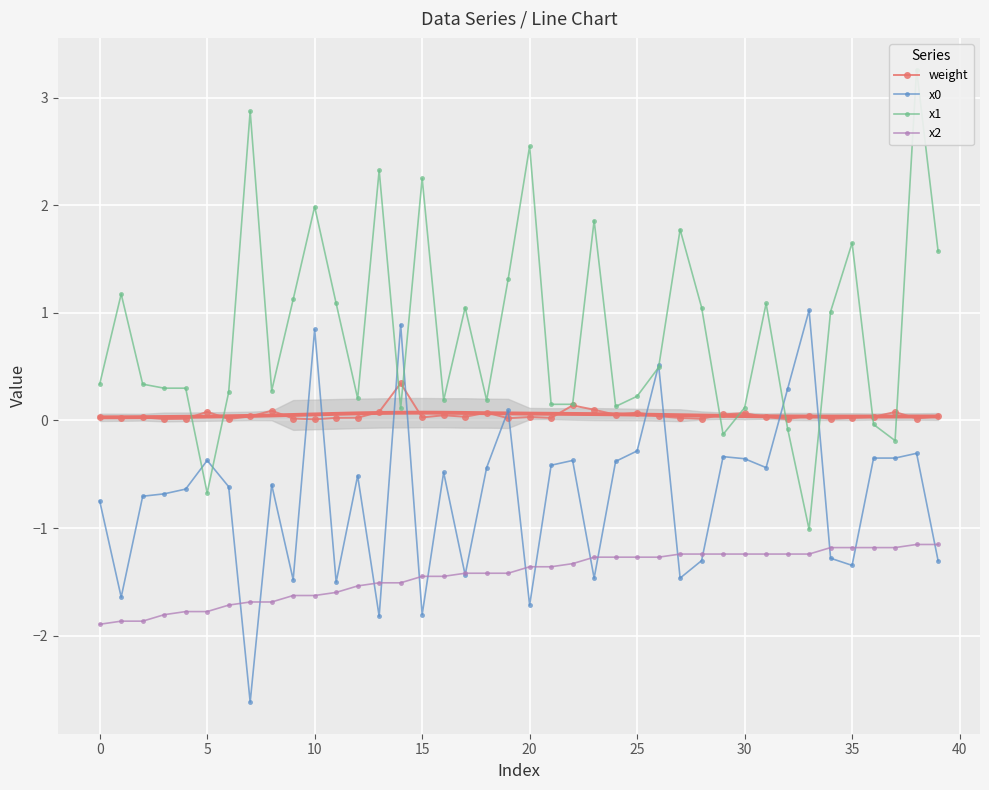

Is it true that x0 equals -1.8 at 13?

True